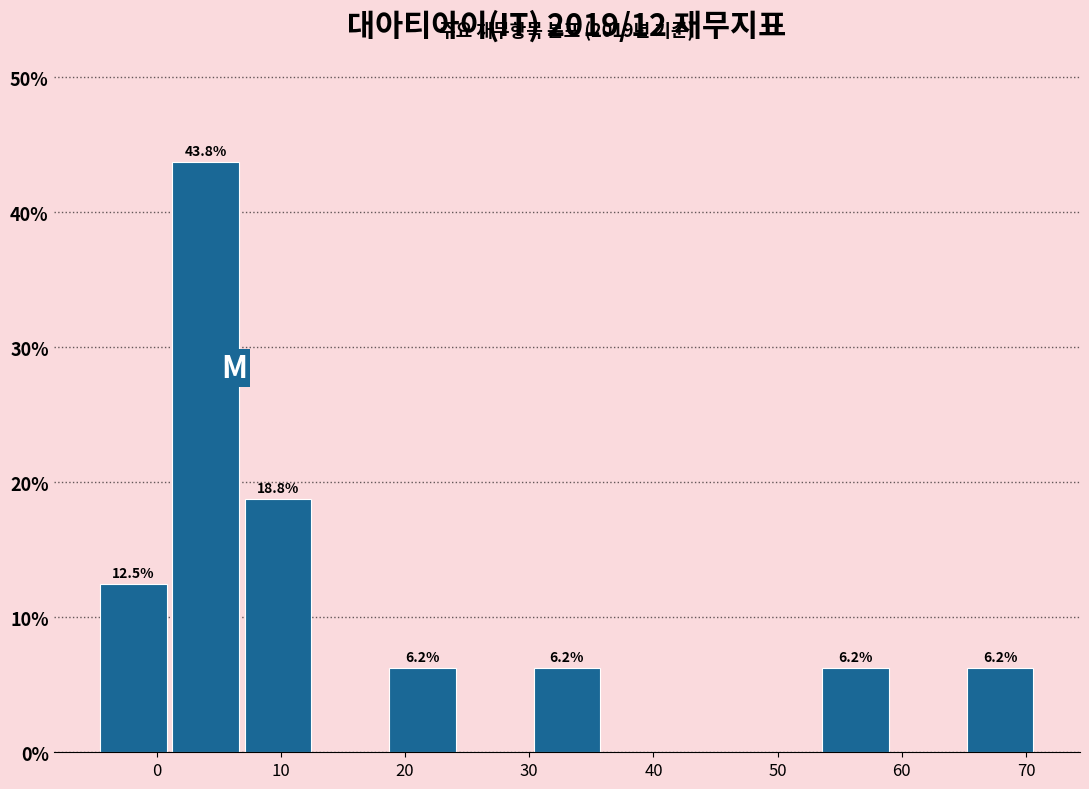

Over which range of the x-axis is the bar tallest?

1 to 7